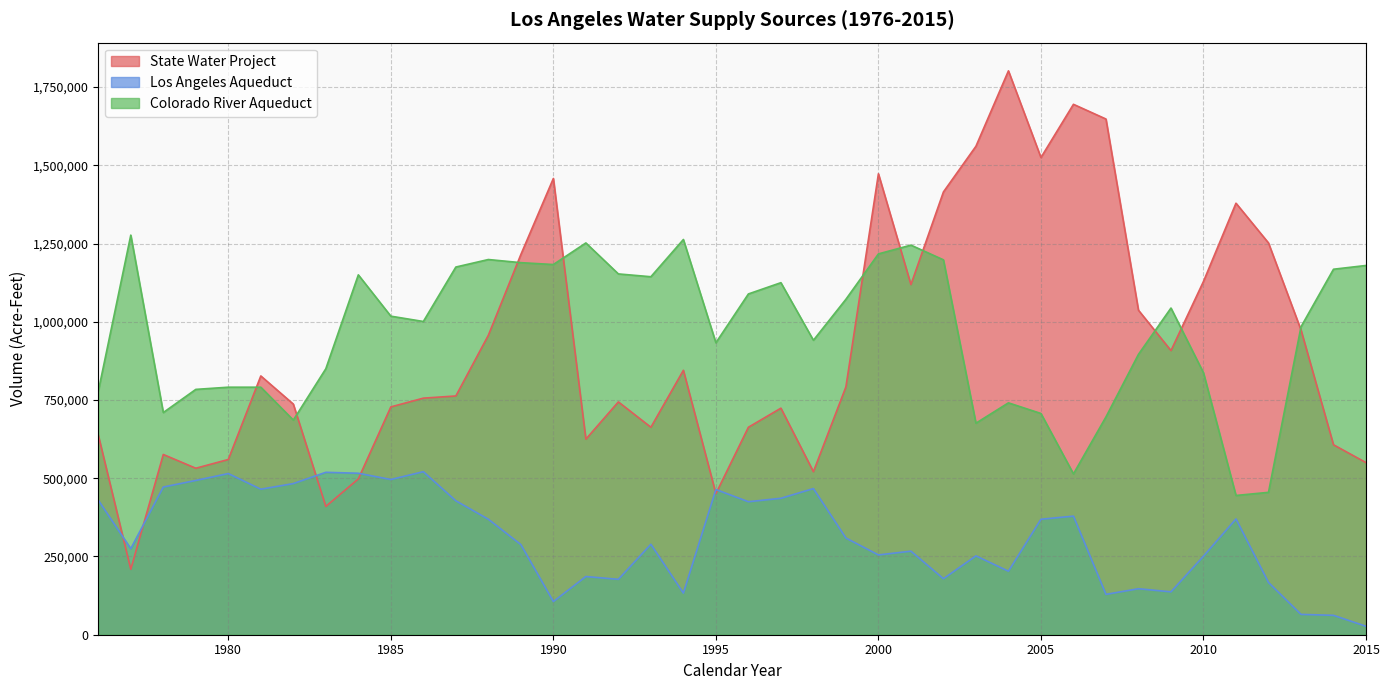

At which label is State Water Project closest to 1005500?

2008